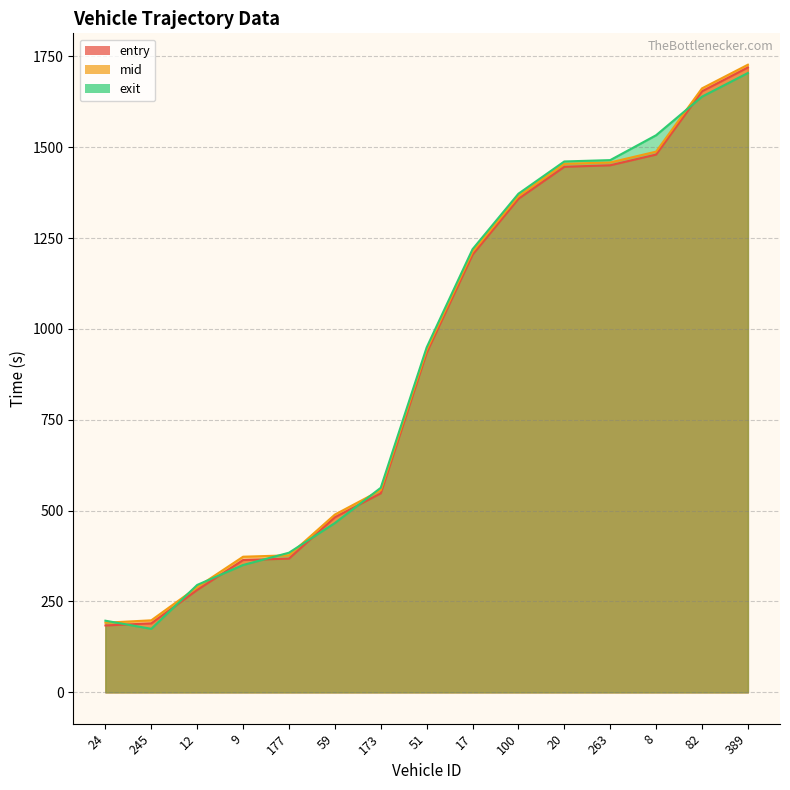

What position from the right is 12?

13